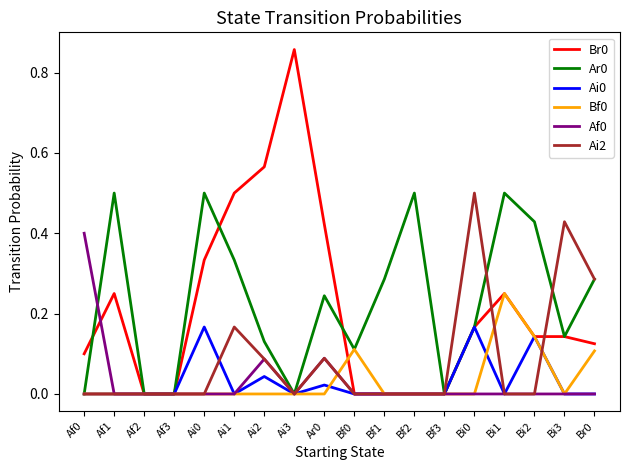

Which category has the highest value in the Bf0 series?

Bi1